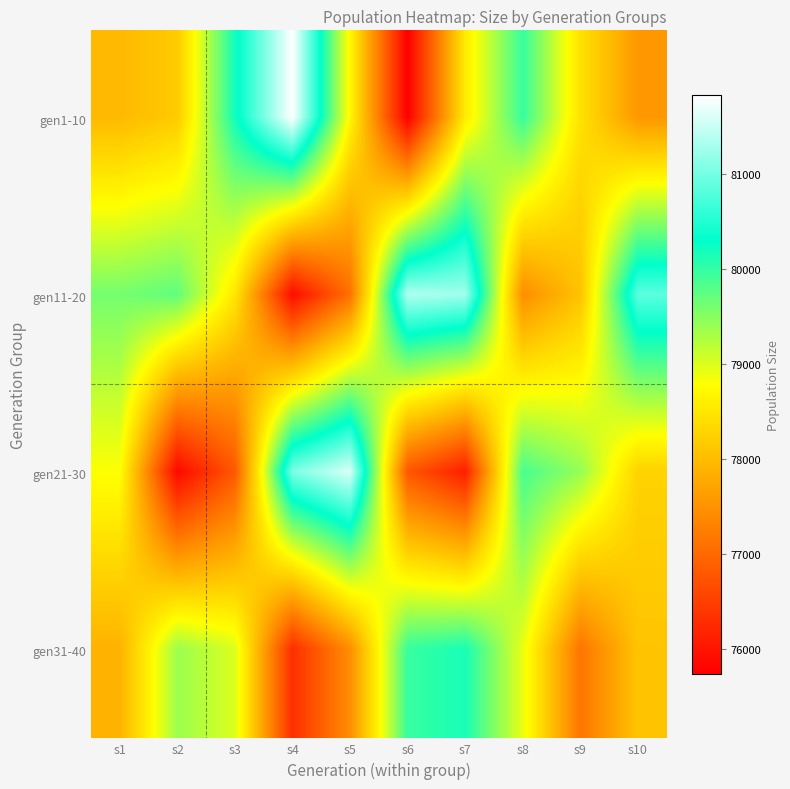

What value does the gen21-30 series have at s3, to the nearest 100?

76800